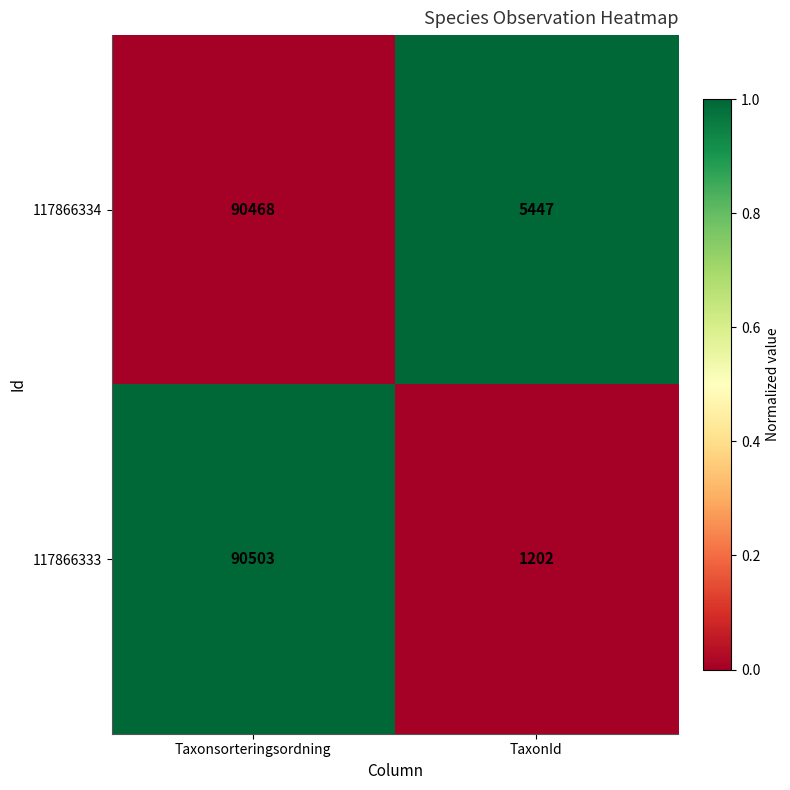

Which series has the largest range (max minus min)?

117866333